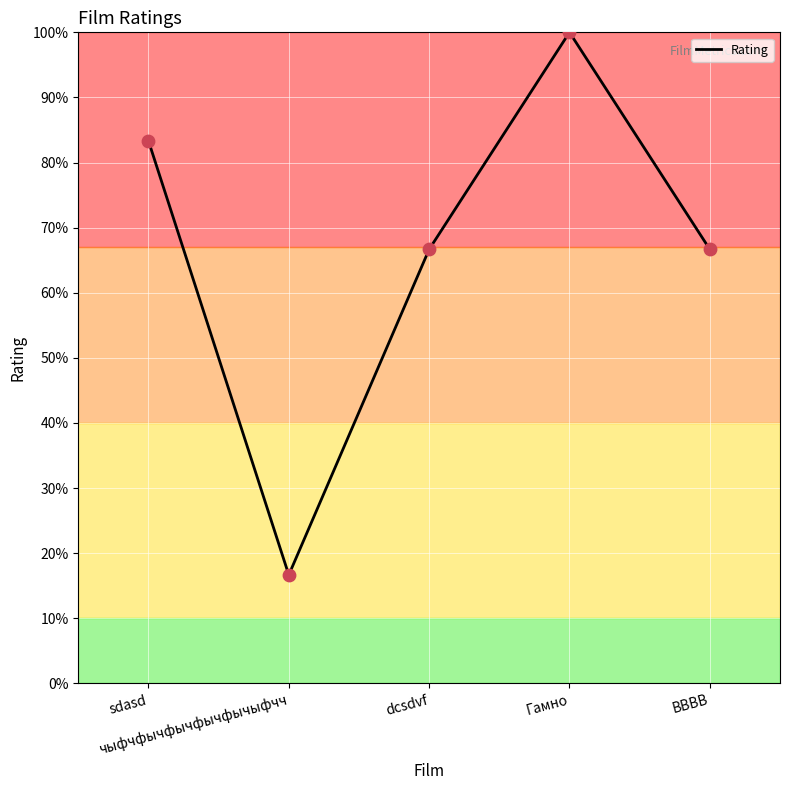

What is the ratio of the value at ВВВВ to the value at Гамно?

0.7